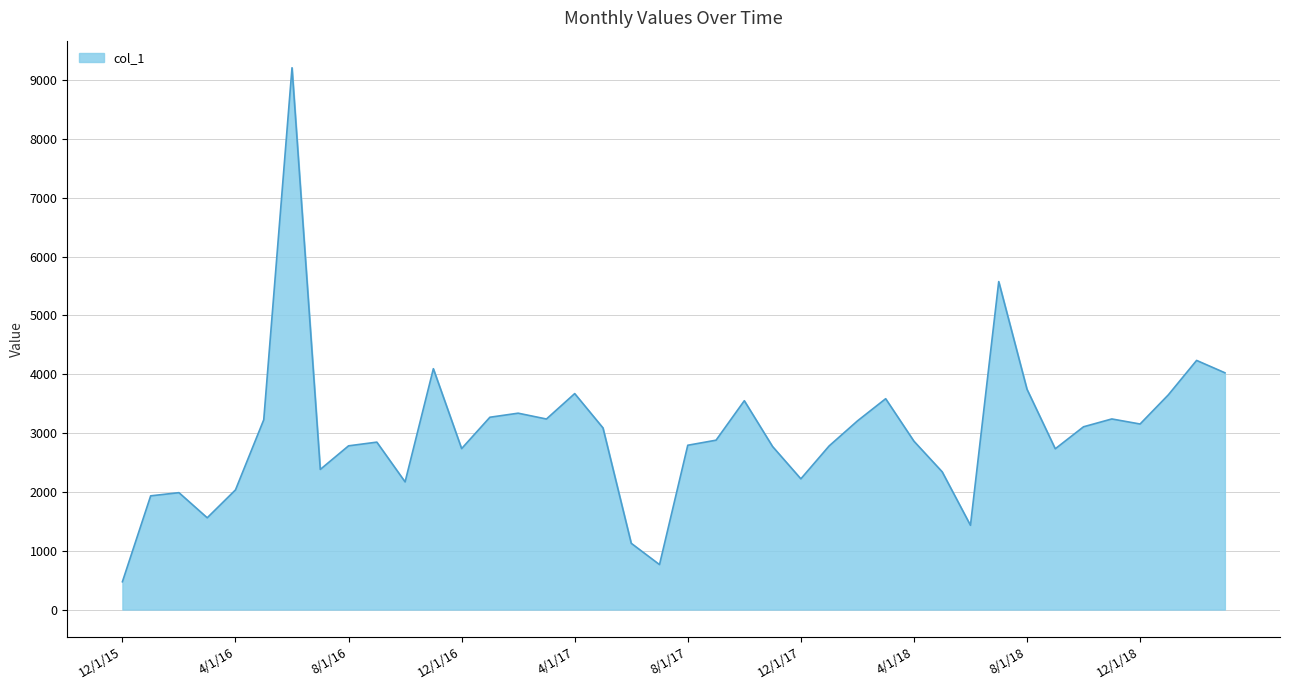

What is the maximum value shown in the chart?

9210